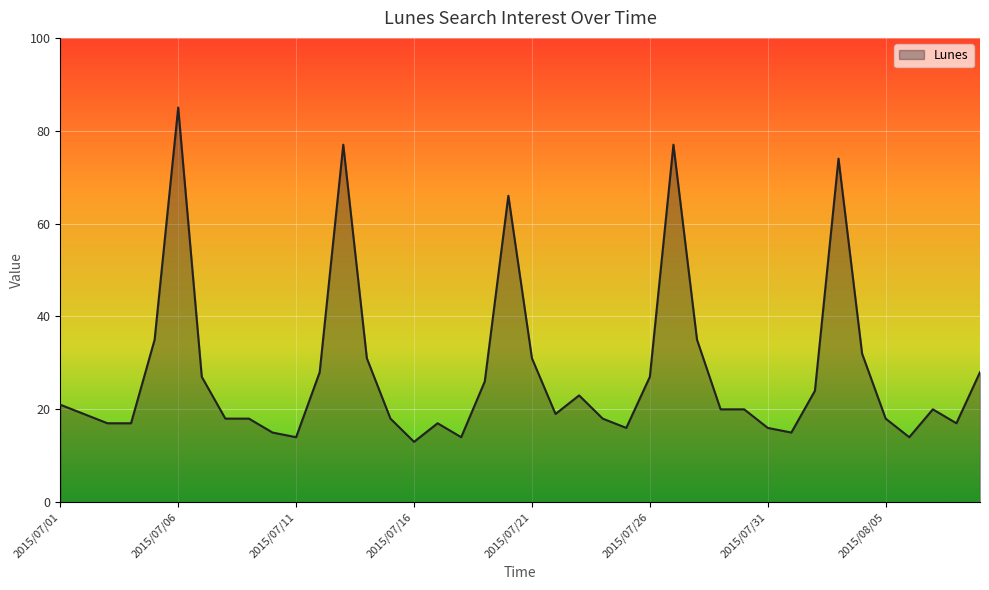

What is the maximum value shown in the chart?

85